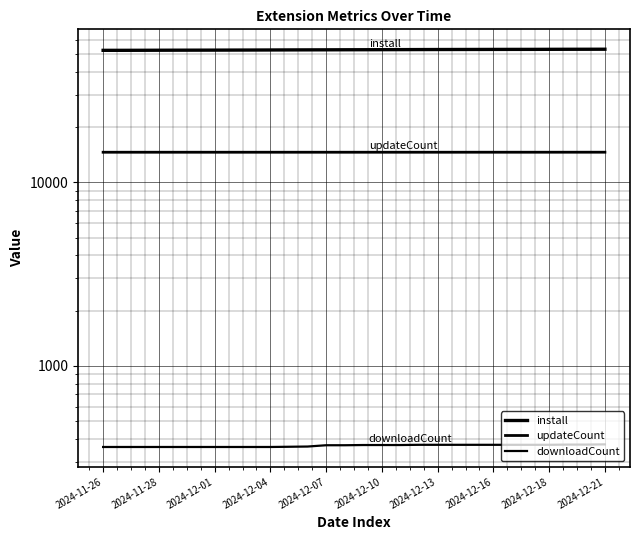

Is the value of install at 21 greater than the value of downloadCount at 2024-12-10?

Yes